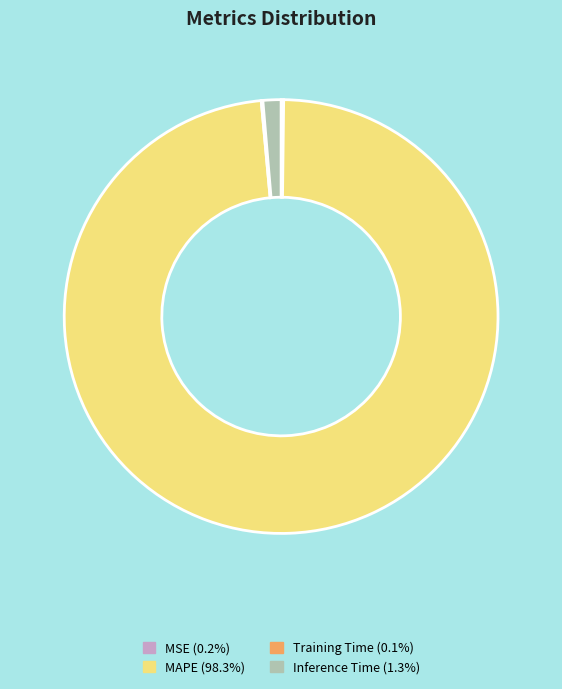

What is the largest slice in the pie chart?

MAPE